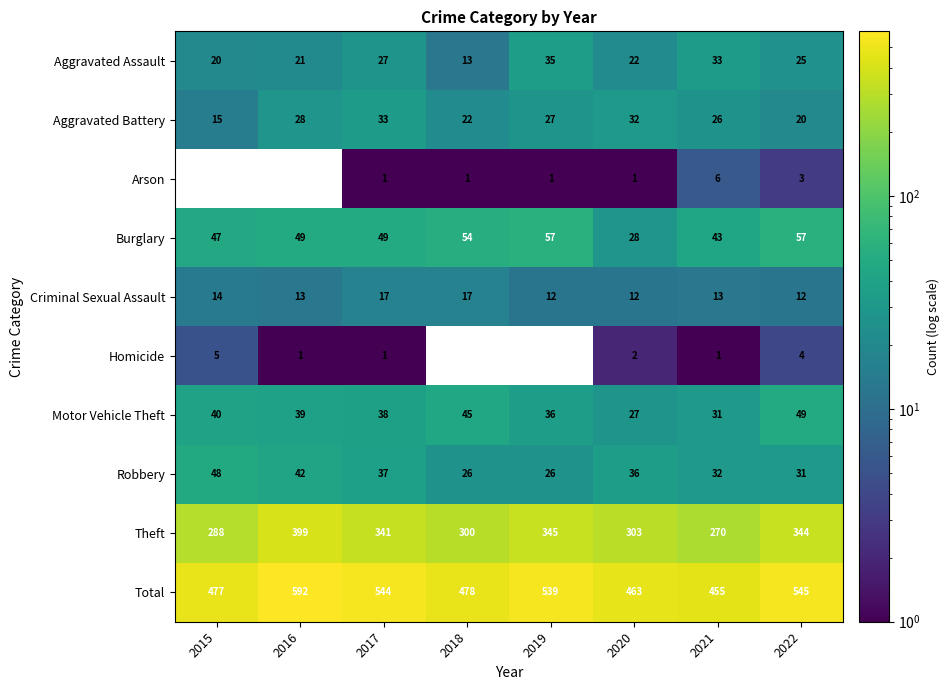

Where does the Motor Vehicle Theft series first go above 39?

2015